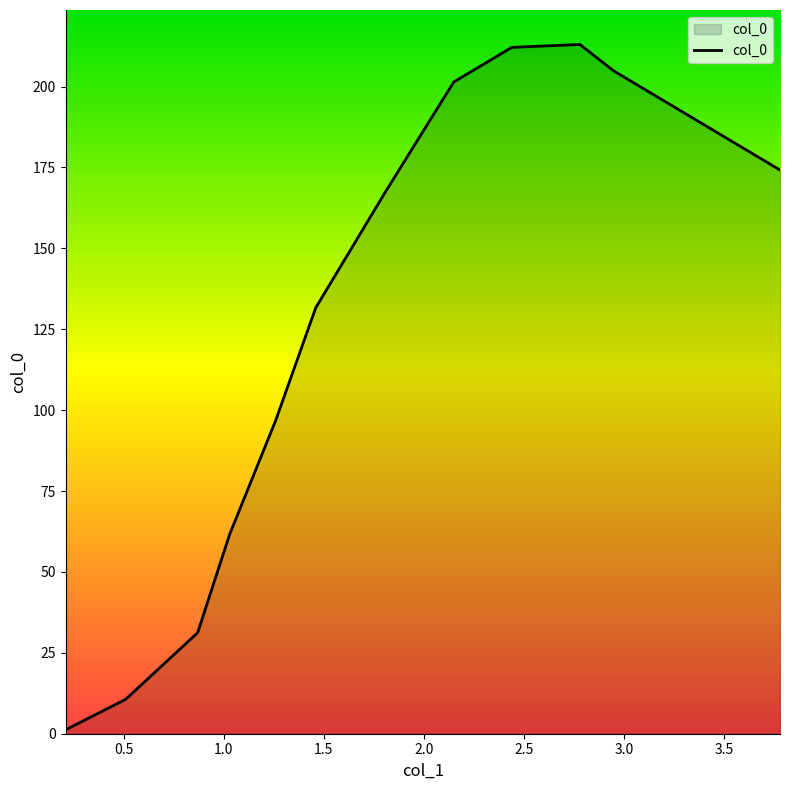

What is the difference between the maximum and minimum values?

211.8